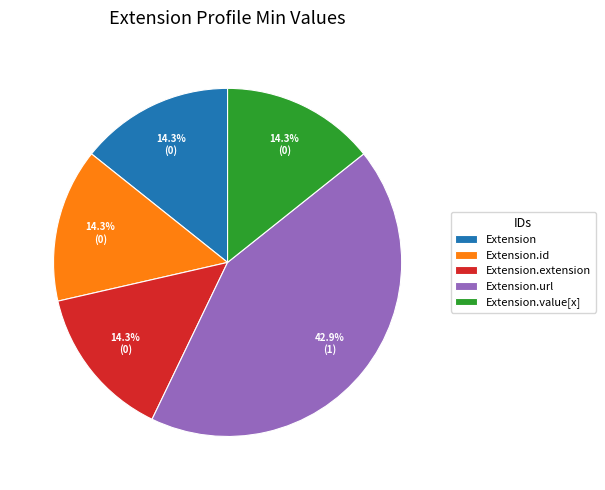

How many slices are in this pie chart?

5